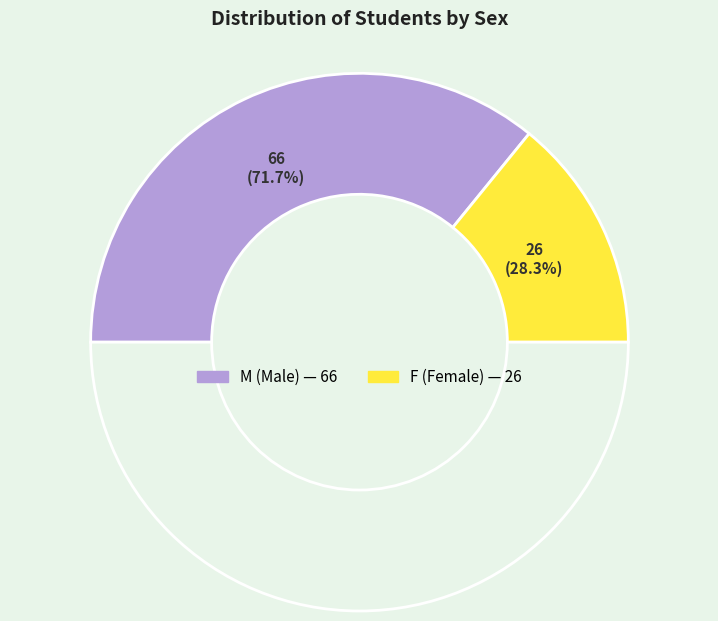

Is F the majority of the pie?

No